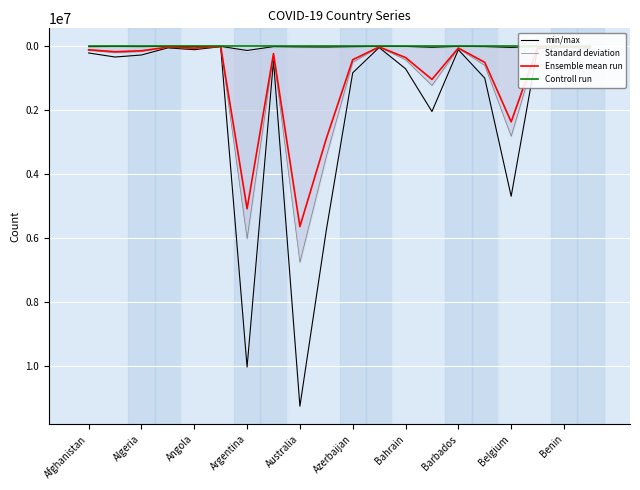

What is the average value of the min/max series?

1899336.1